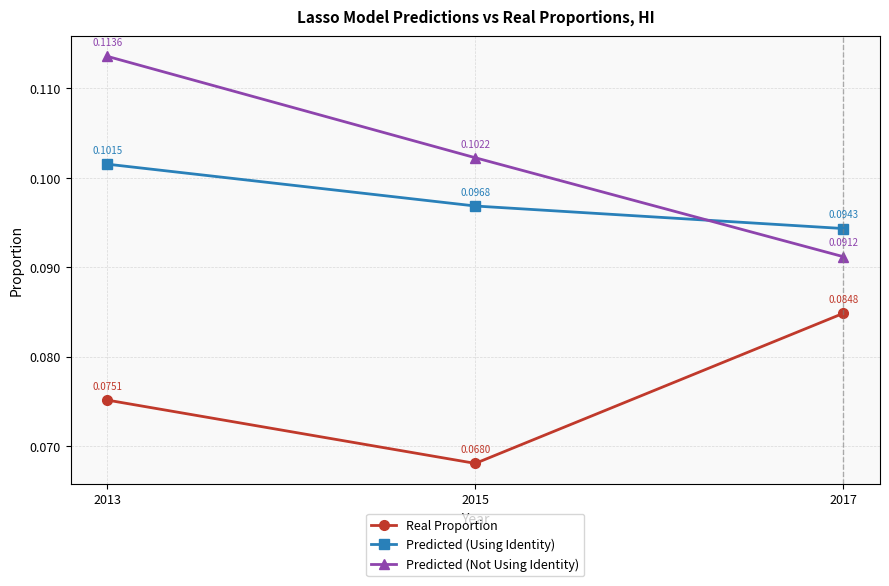

List the series in order of their overall mean, highest first.

Predicted (Not Using Identity), Predicted (Using Identity), Real Proportion